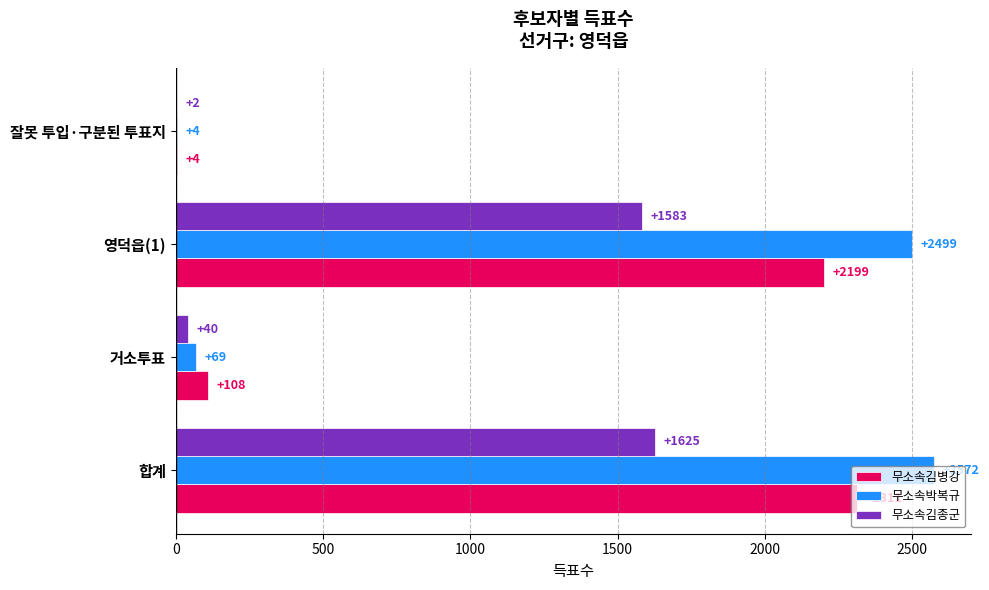

What is the sum of the 무소속김종군 values at 거소투표 and 합계?

1665